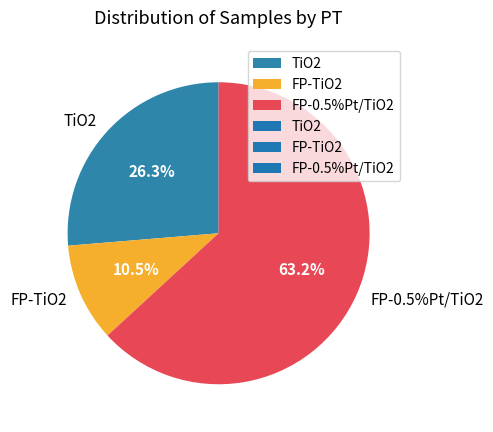

To the nearest percent, what portion does FP-TiO2 represent?

11%